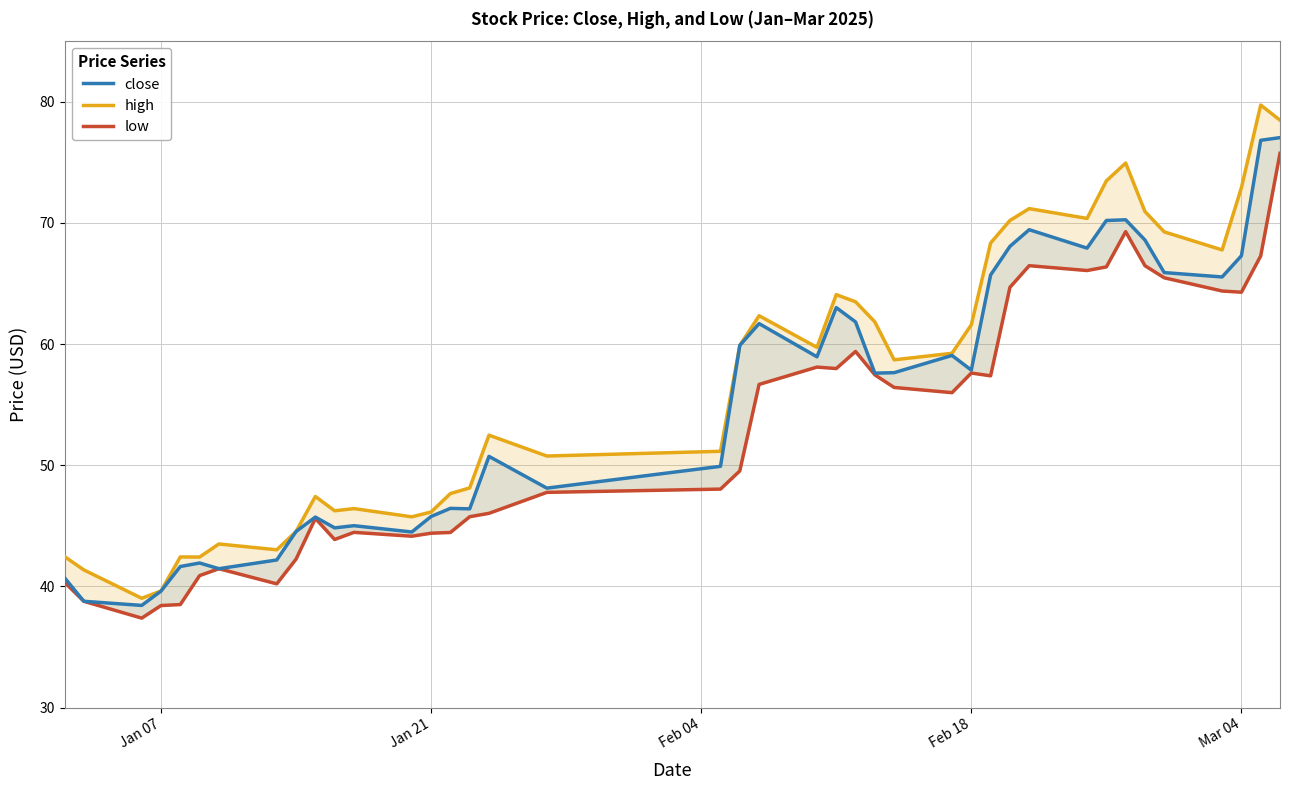

Rank the series by their average value, from highest to lowest.

high, close, low